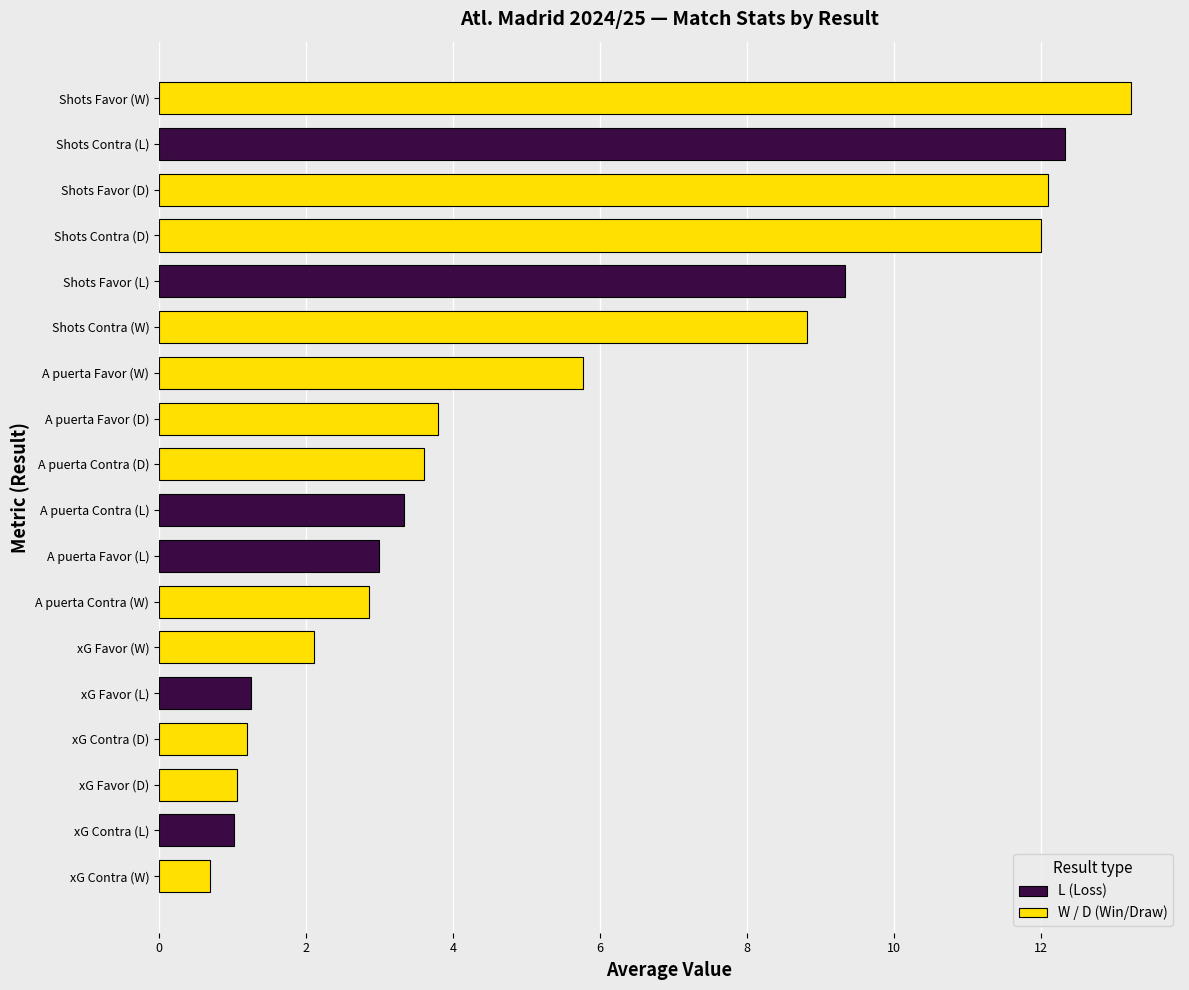

What is the change in value from xG Favor (L) to Shots Contra (L)?

+11.1